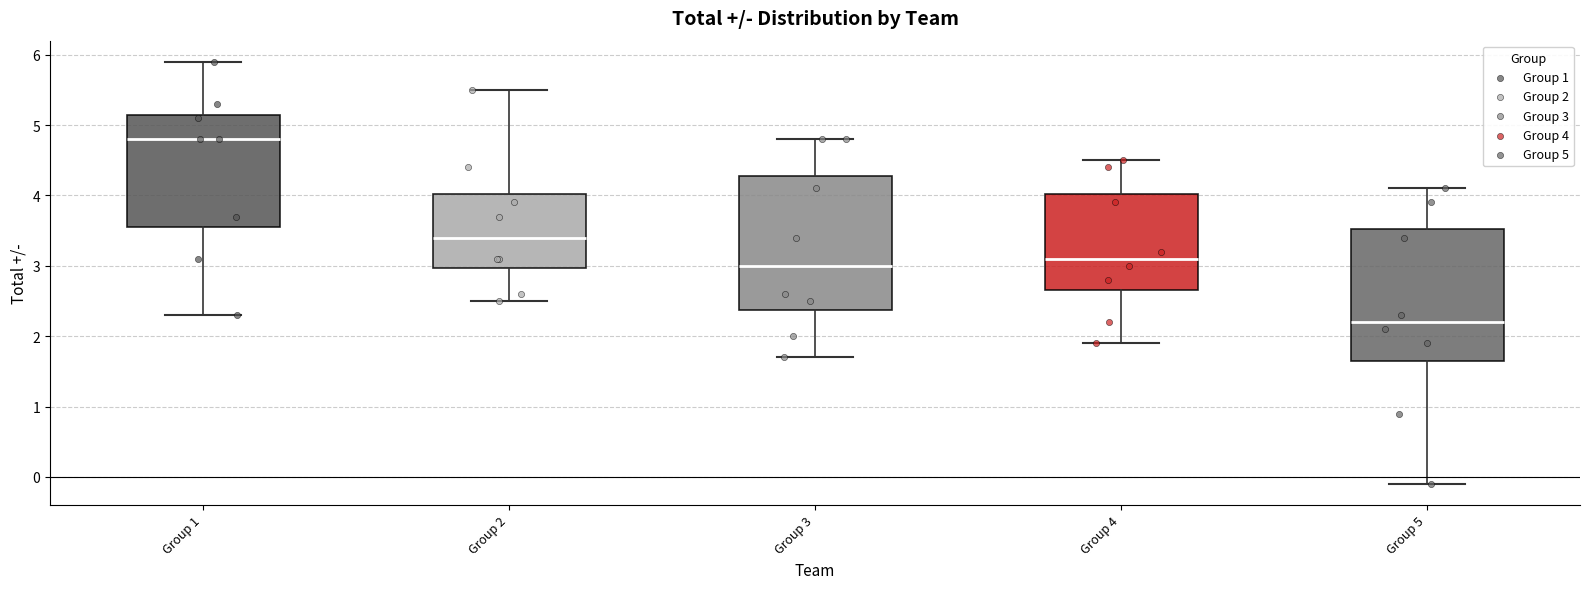

Where is the lower edge of the box for Group 3 on the y-axis? The values are not printed on the chart, so give them approximately, as read against the axis.

2.4